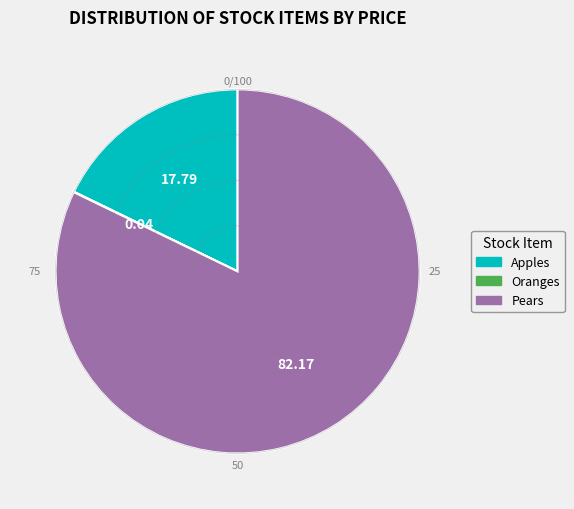

Is it true that Pears is 82% of the pie?

True